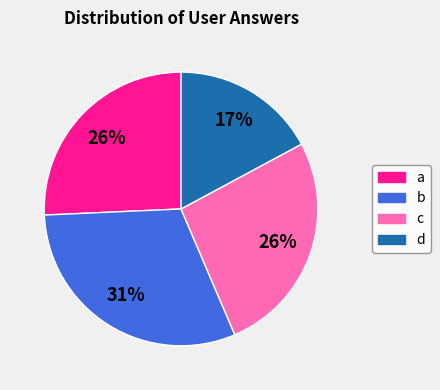

Is the sum of d and a greater than half?

No